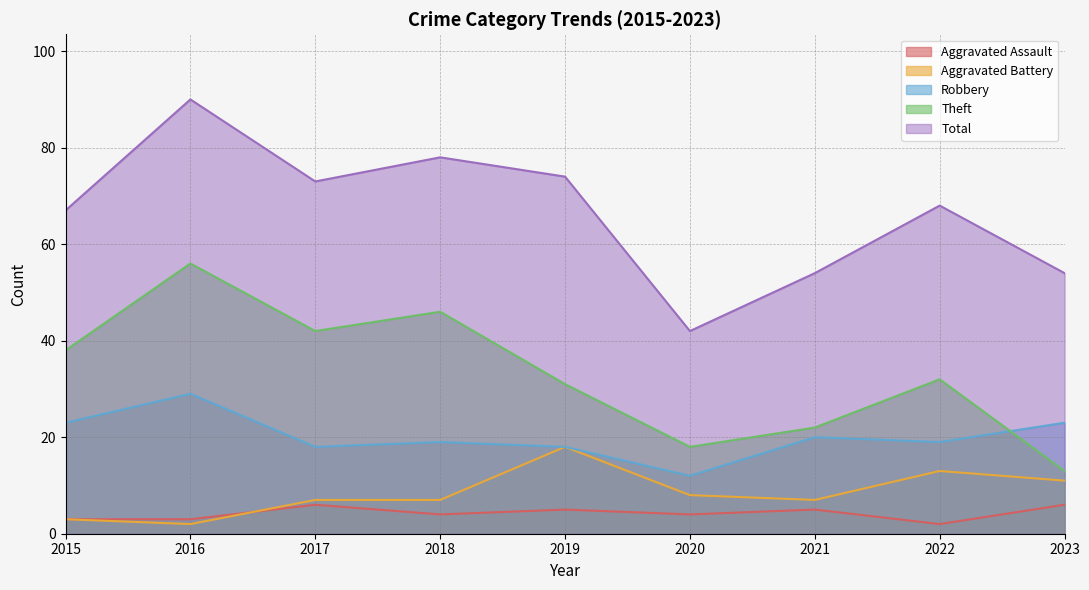

How many lines are shown in the chart?

5